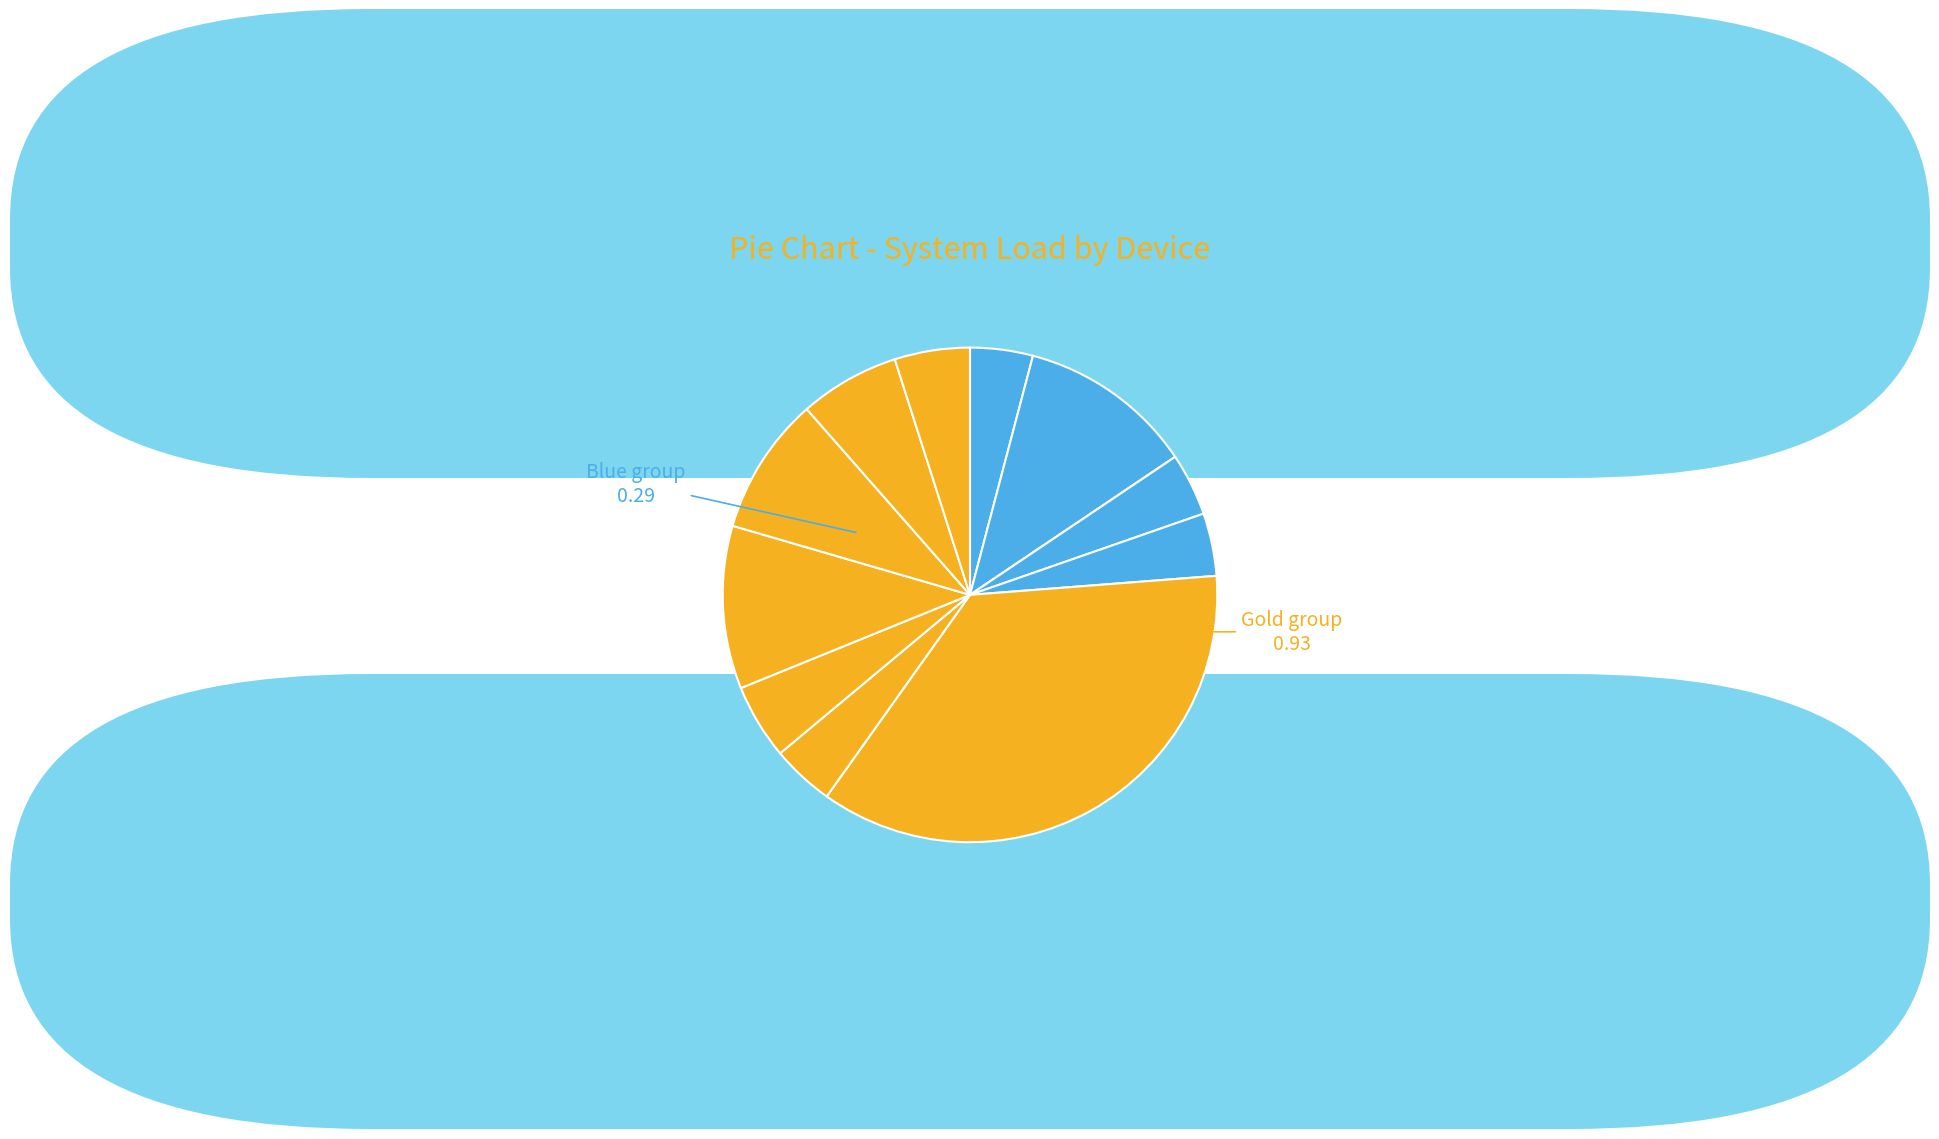

Rank the categories by value from lowest to highest.

Weblogic_43, Weblogic_35, ES_03, Weblogic_27, Weblogic_14, Weblogic_19, Weblogic_04, Weblogic_26, Weblogic_34, Weblogic_22, nginx_01, Redis_03